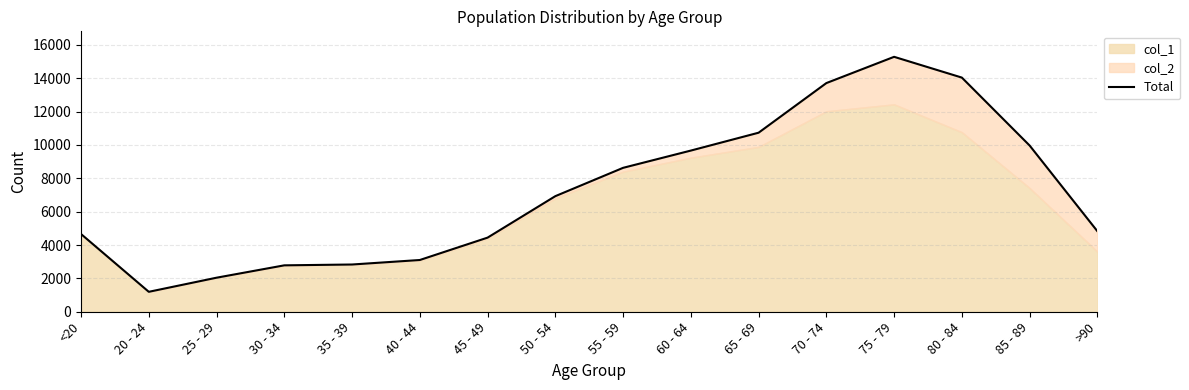

Does the chart have visible grid lines?

Yes